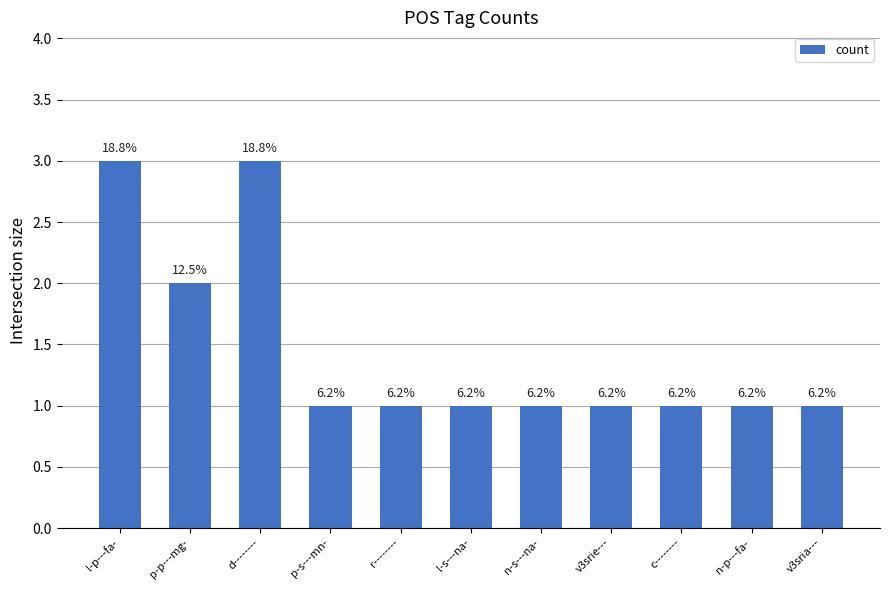

Reading left to right, extract all data points from this chart.

3	2	3	1	1	1	1	1	1	1	1